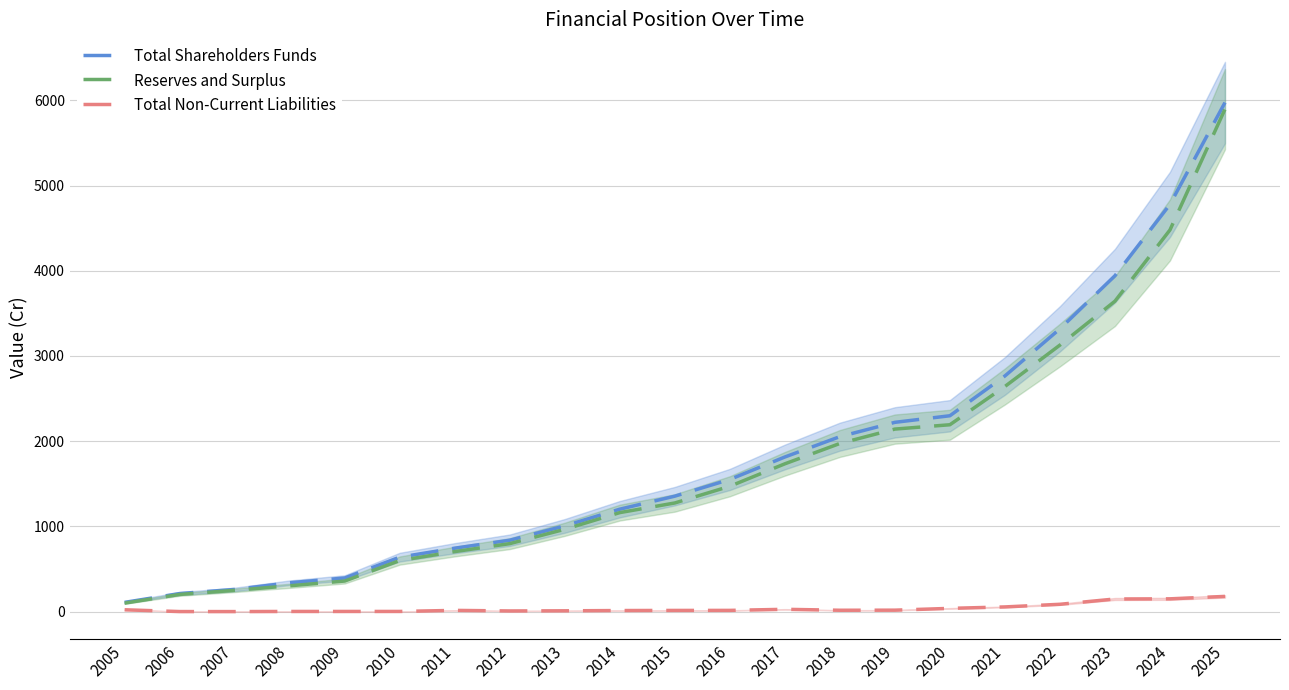

True or false: Reserves and Surplus has more than 1 interior local peaks.

False